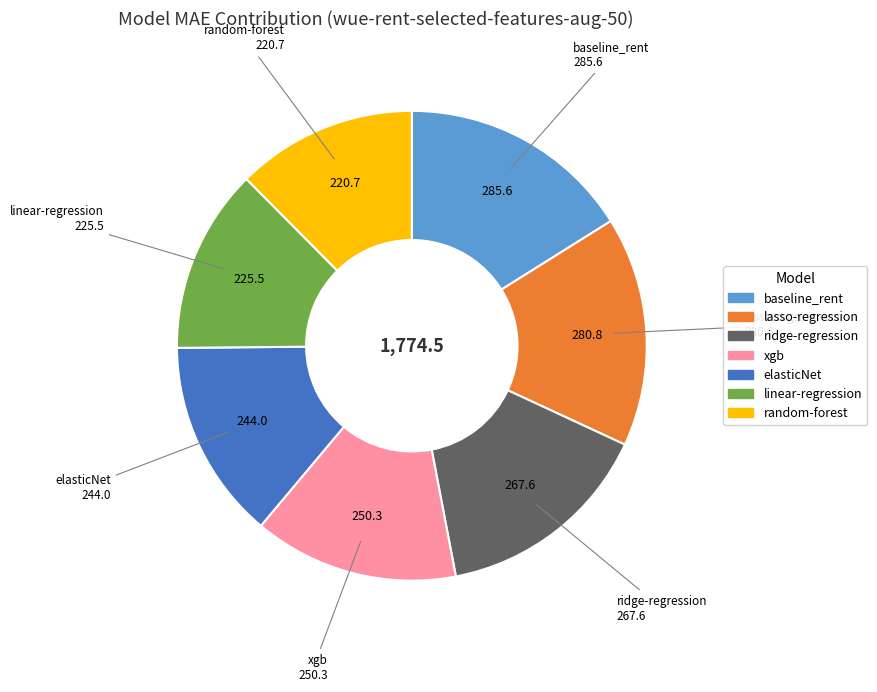

Is it true that random-forest is 19% of the pie?

False